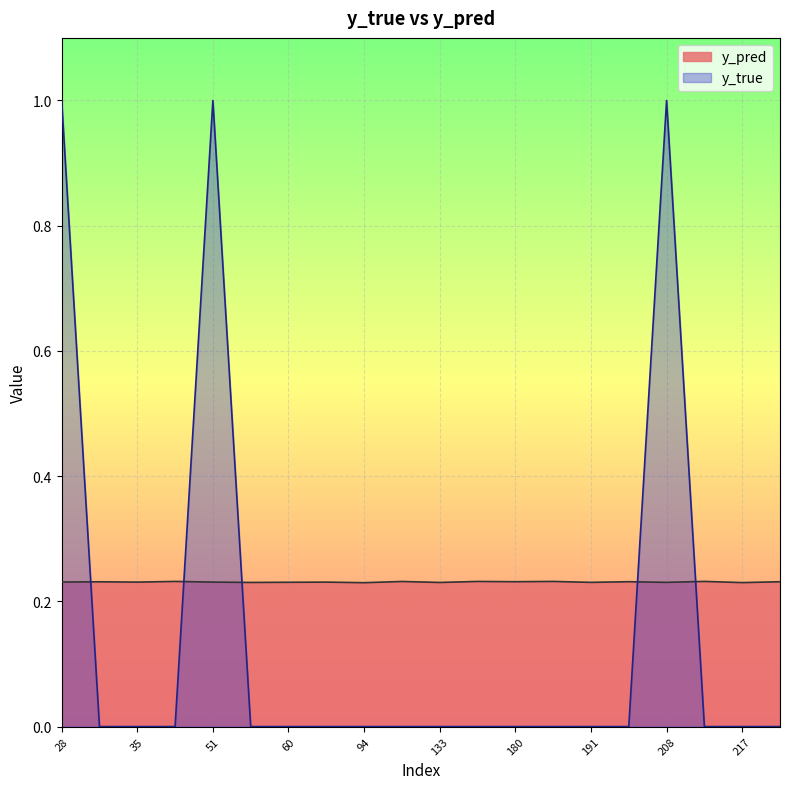

Which series has the largest range (max minus min)?

y_true